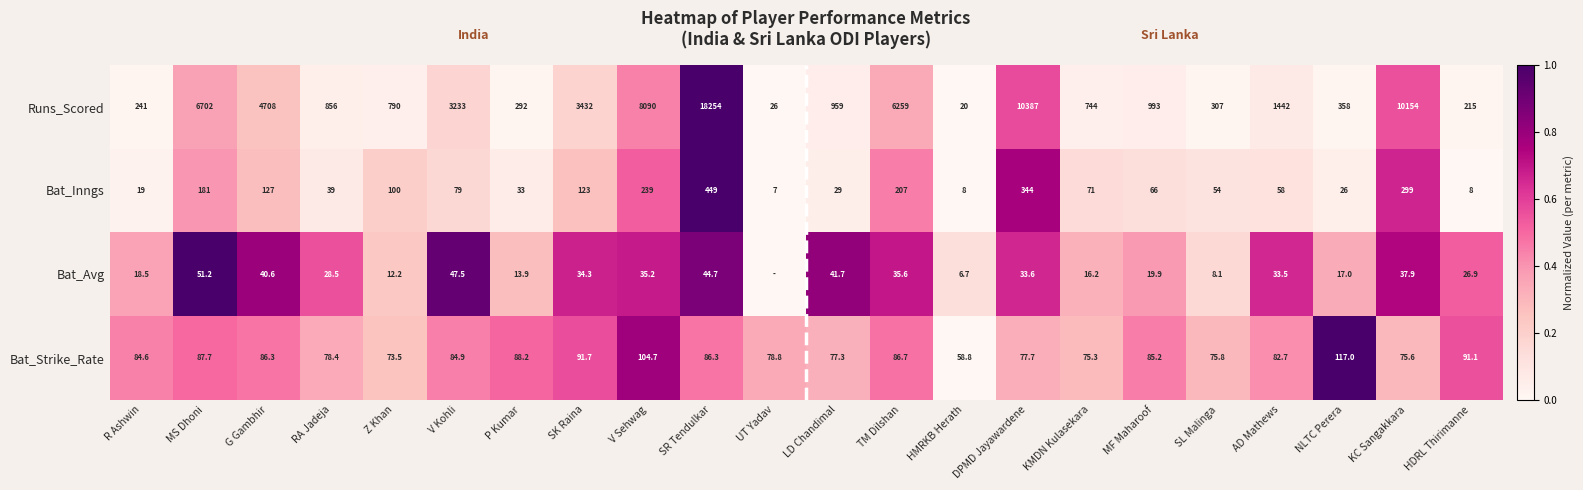

What is the spread (max minus min) of values at HMRKB Herath?

52.1